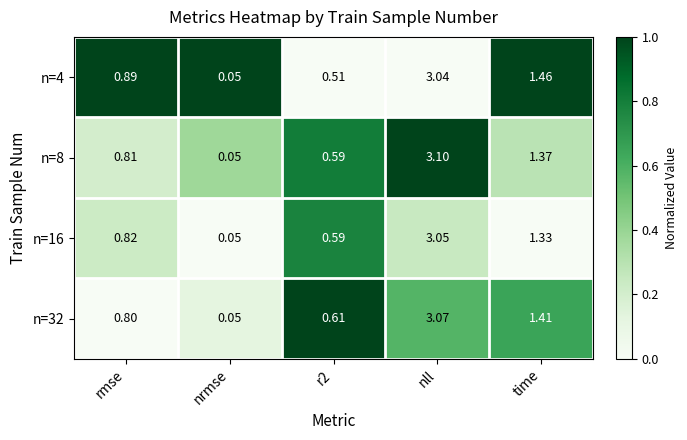

At which label is n=16 closest to 1?

rmse